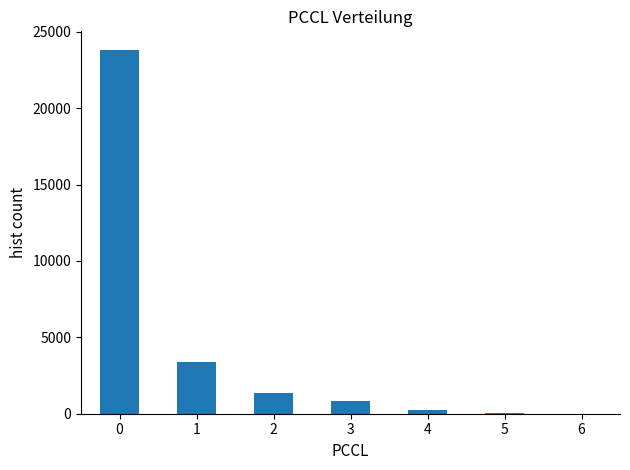

Is it true that the value at 2 is 1350.0?

True